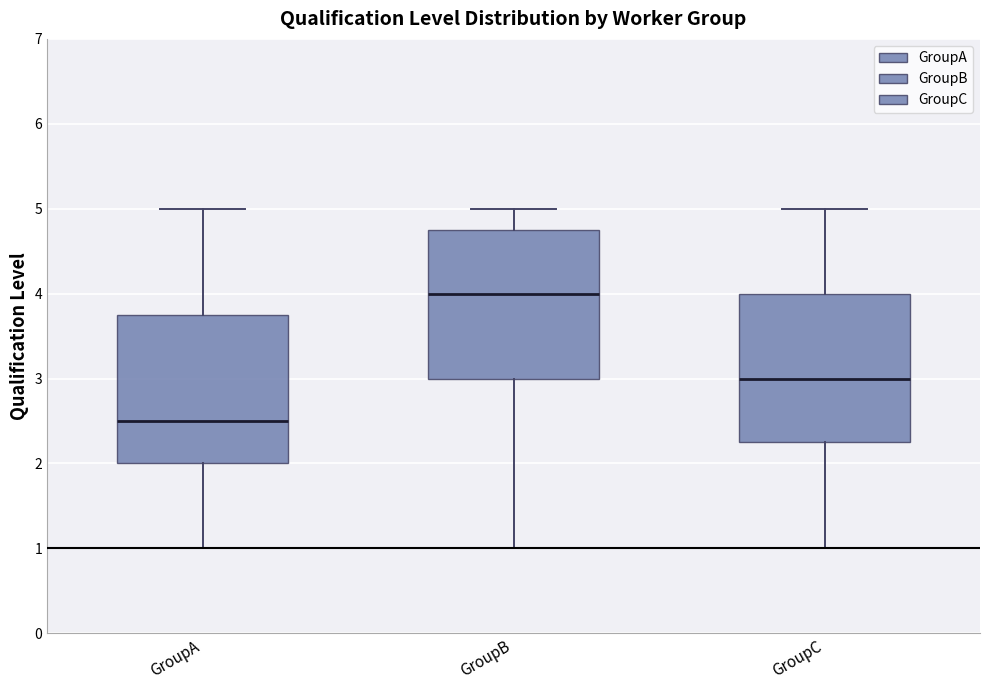

Reading left to right, read every box against the y-axis: the position of its median line, the range the box covers, and the ends of its whiskers. The values are not printed on the chart, so give them approximately, as read against the axis.

GroupA: median 2.5, box 2.0 to 3.8, whiskers 1.0 to 5.0
GroupB: median 4.0, box 3.0 to 4.8, whiskers 1.0 to 5.0
GroupC: median 3.0, box 2.3 to 4.0, whiskers 1.0 to 5.0